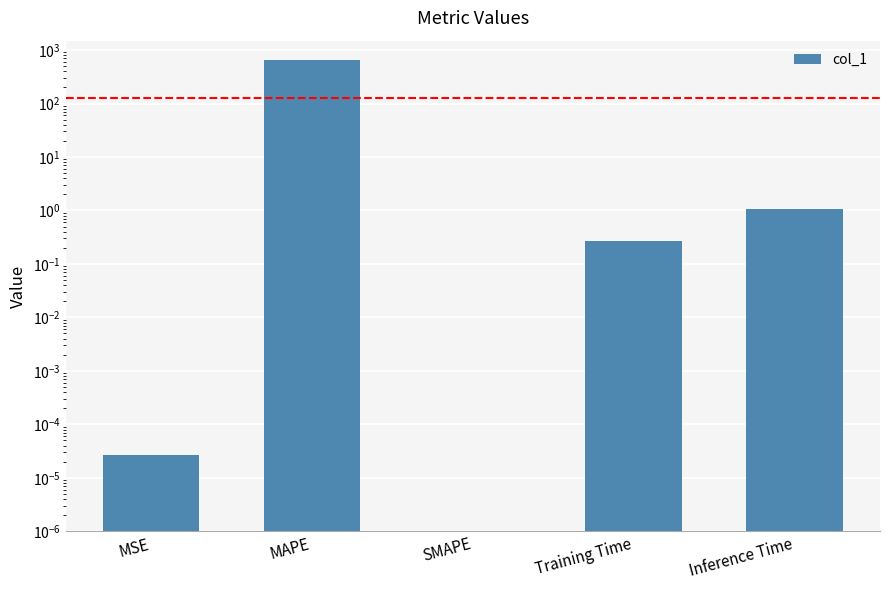

Rank the categories by value from highest to lowest.

MAPE, Inference Time, Training Time, MSE, SMAPE